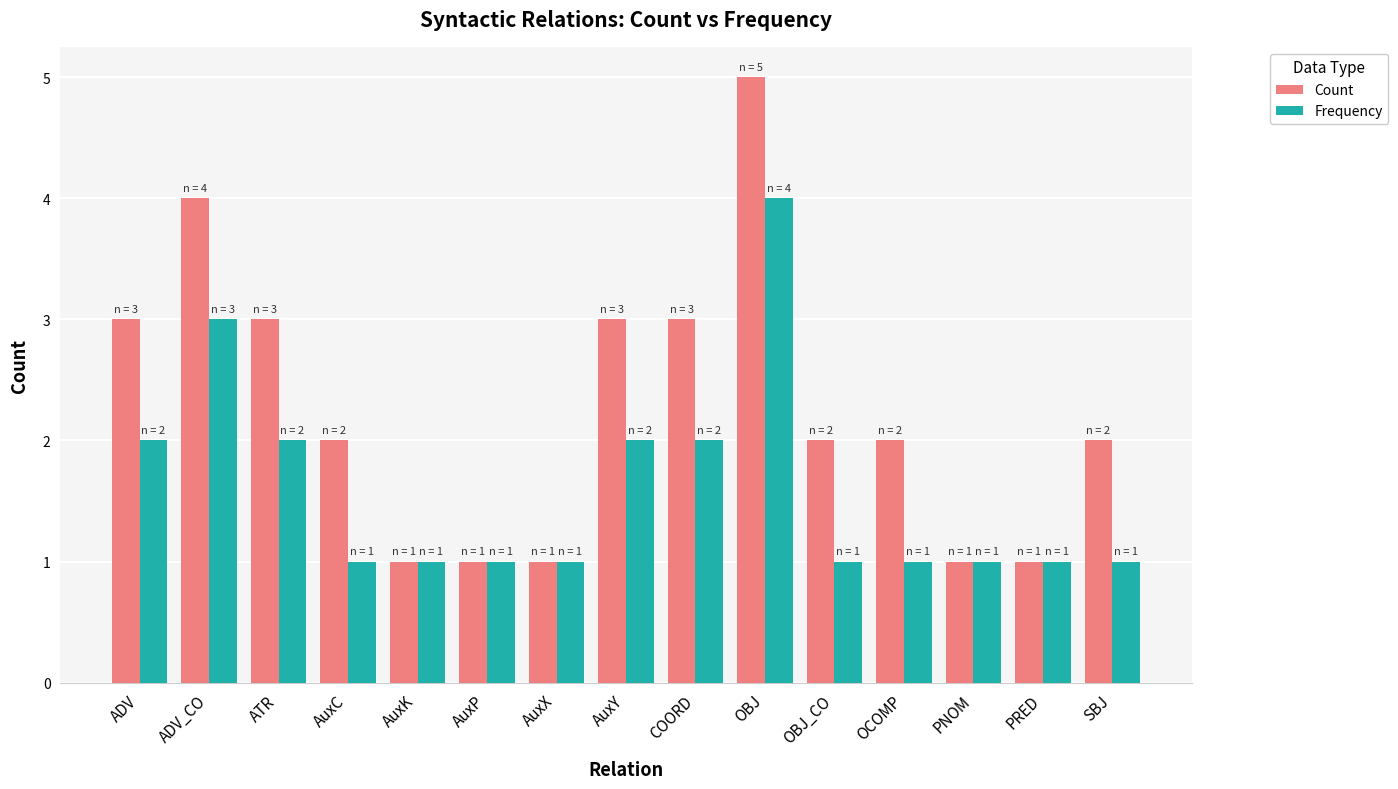

What is the label of the 7th bar from the left?

AuxX